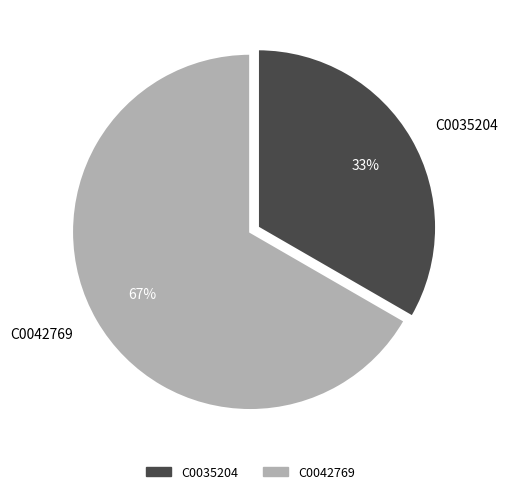

To the nearest percent, what is the combined percentage of C0035204 and C0042769?

100%